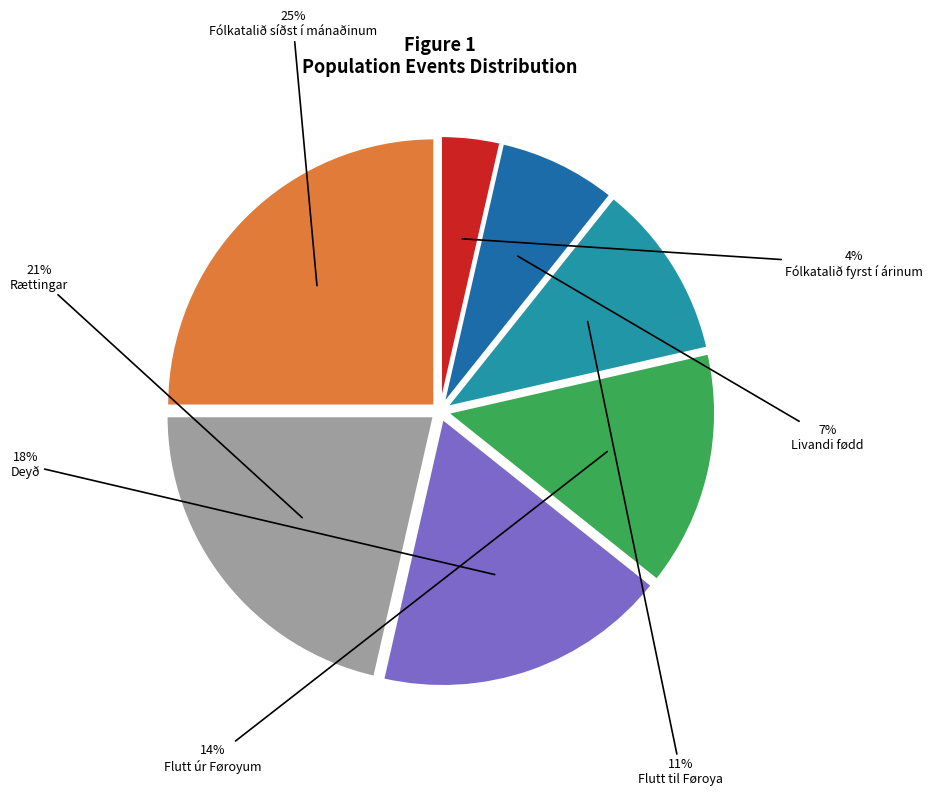

To the nearest percent, what is the combined percentage of Fólkatalið fyrst í árinum and Livandi fødd?

11%